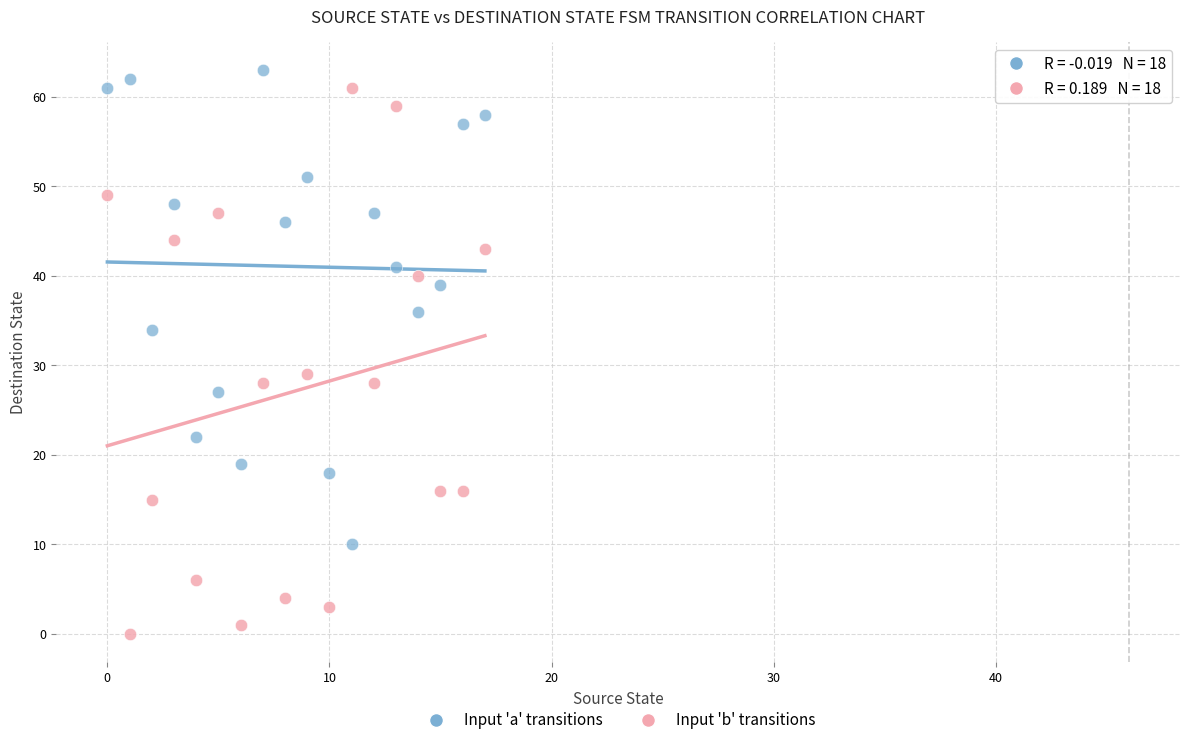

Which series has the widest spread of Y values?

Input 'b' transitions